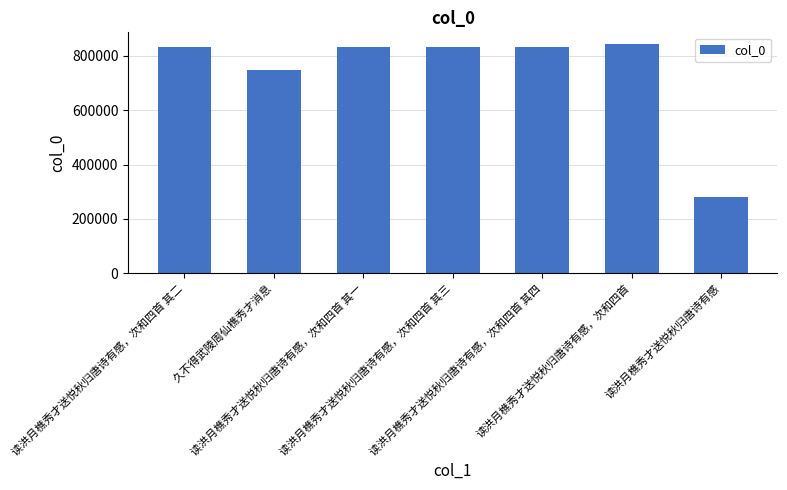

What value does the data have at 读洪月樵秀才送悦秋归唐诗有感，次和四首 其一, to the nearest 100?

831600